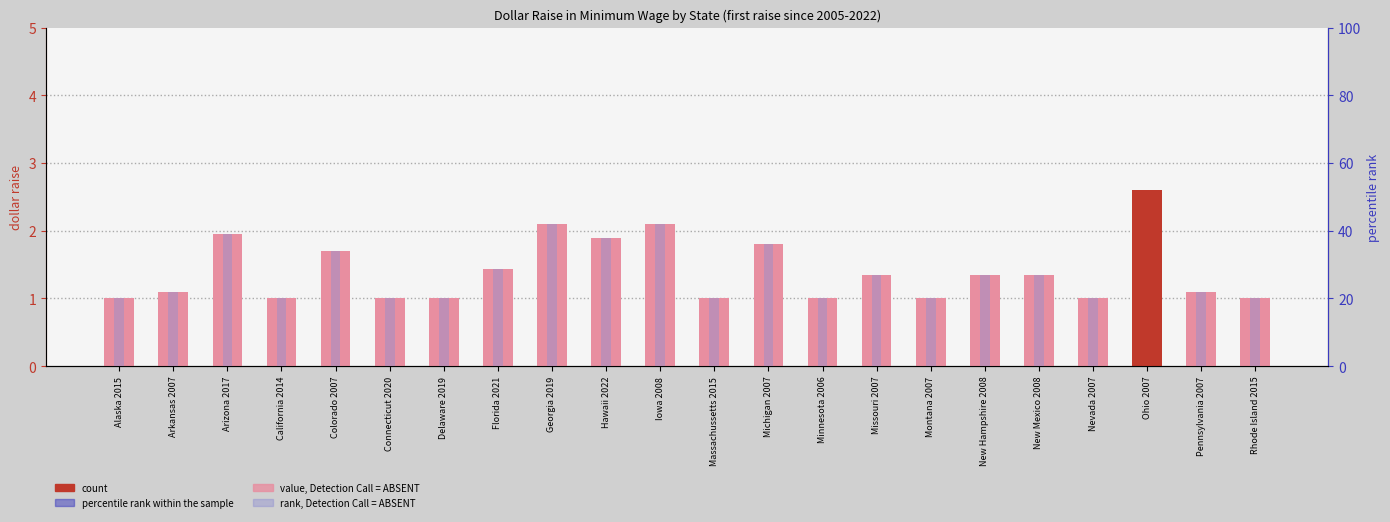

How many groups of bars are there?

22